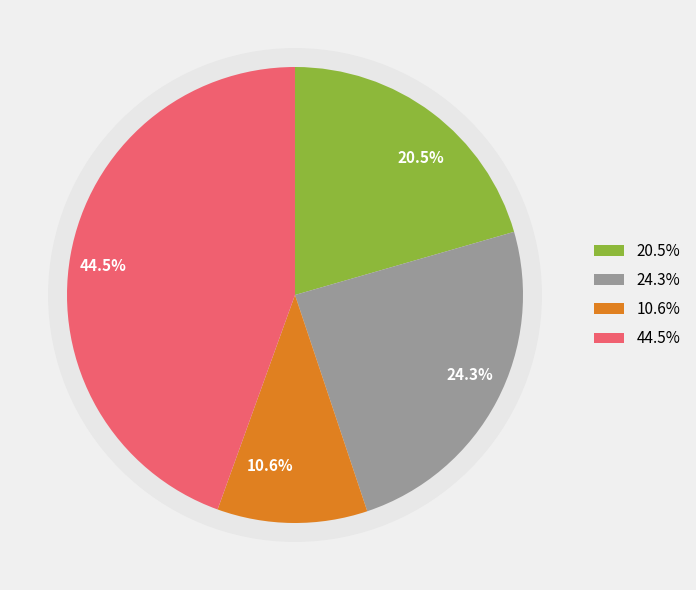

Does Criminal Sexual Assault account for over 50% of the chart?

No